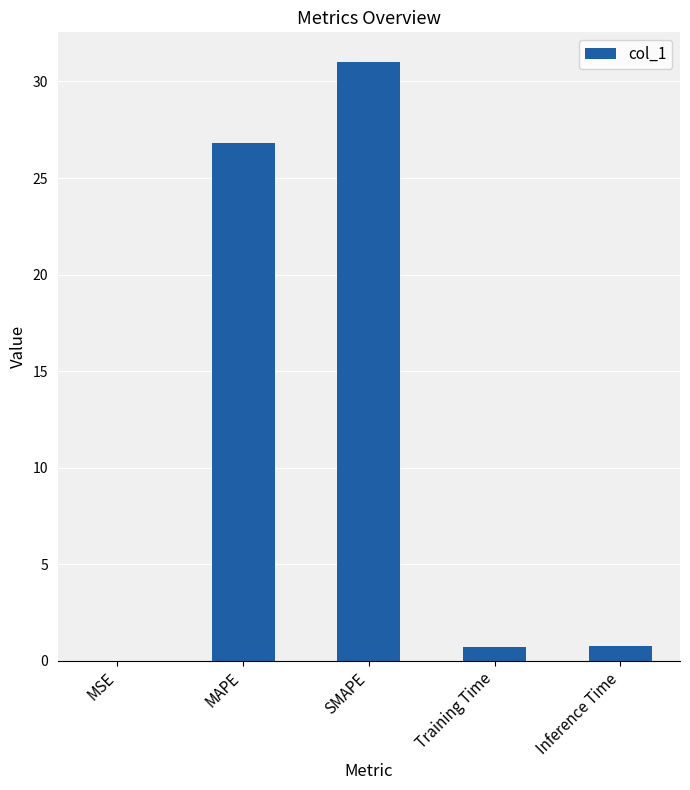

Between Training Time and MAPE, which is larger?

MAPE